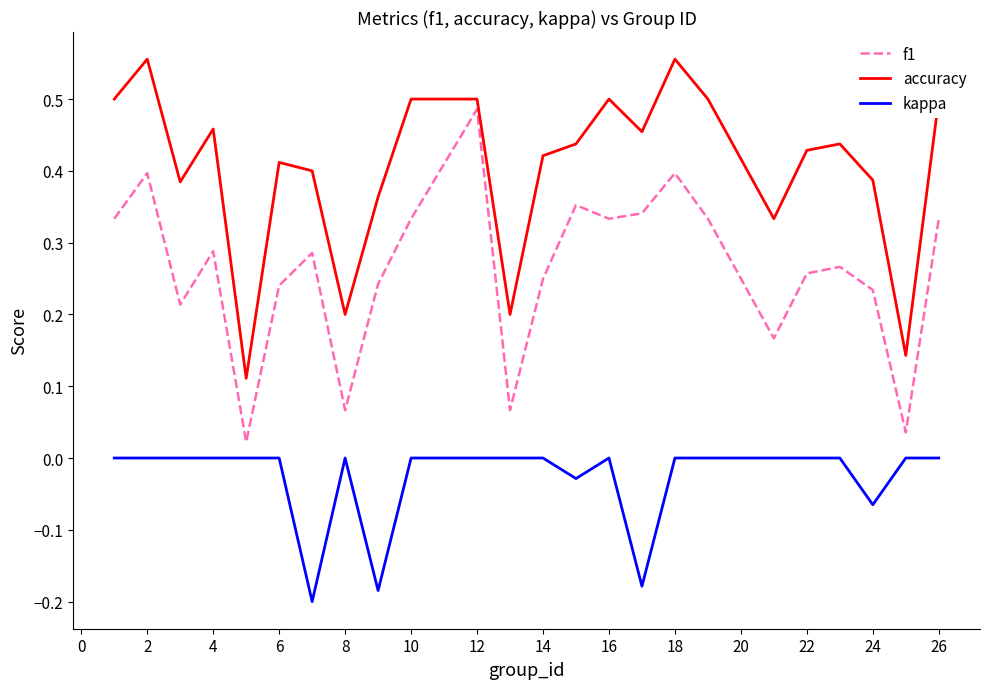

Count the number of categories in the chart.

24